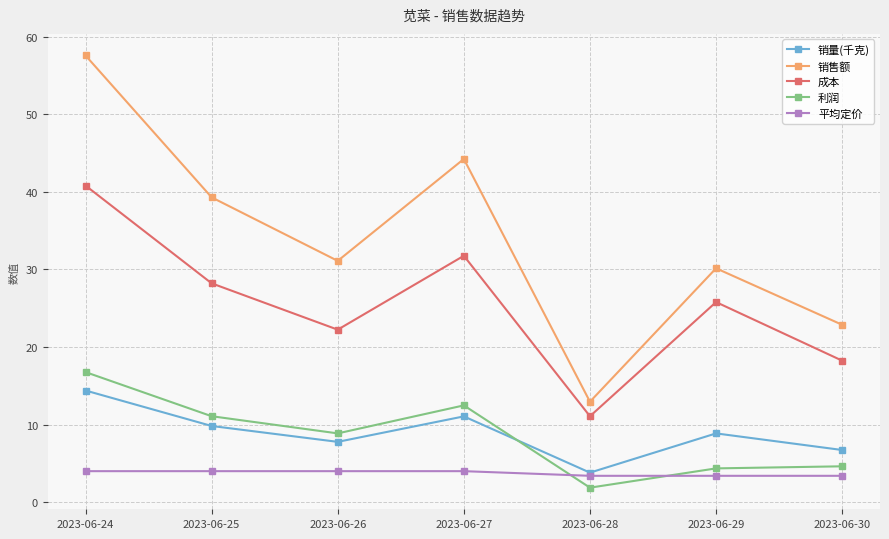

What is the value of the 平均定价 point at the 2nd from the left?

4.0